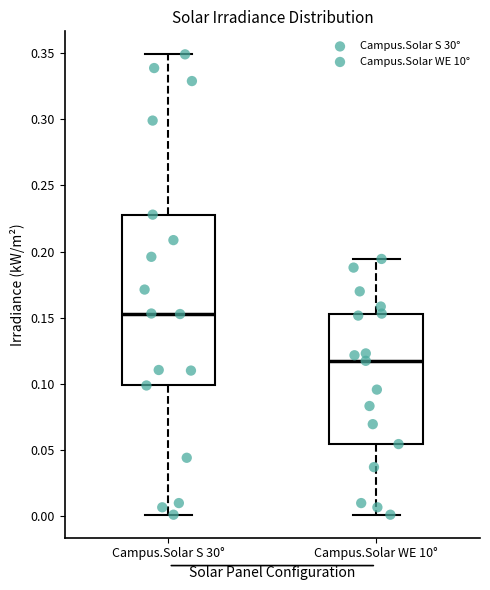

Where does the upper whisker of the box for Campus.Solar WE 10° end on the y-axis? The values are not printed on the chart, so give them approximately, as read against the axis.

0.195